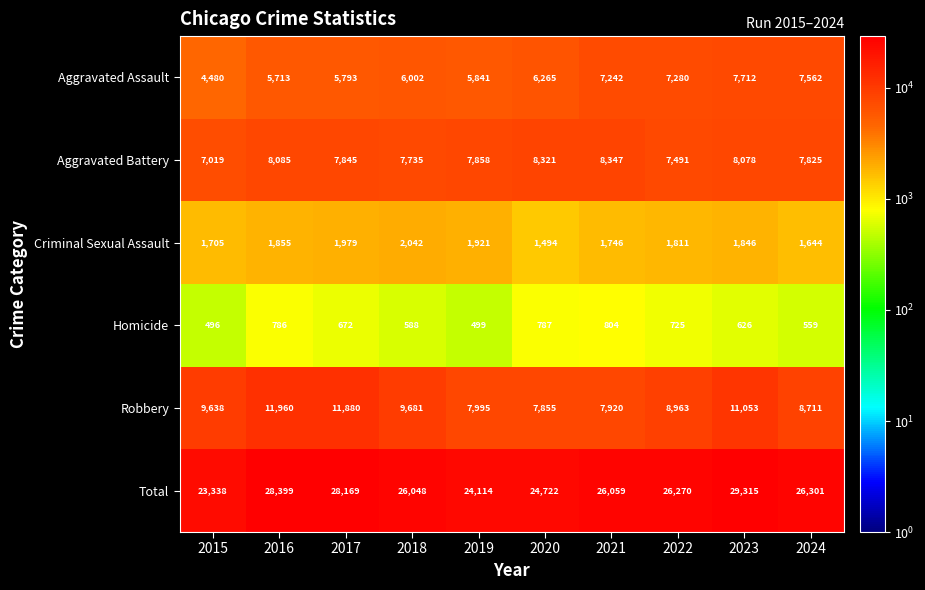

How many data points does each series have?

10